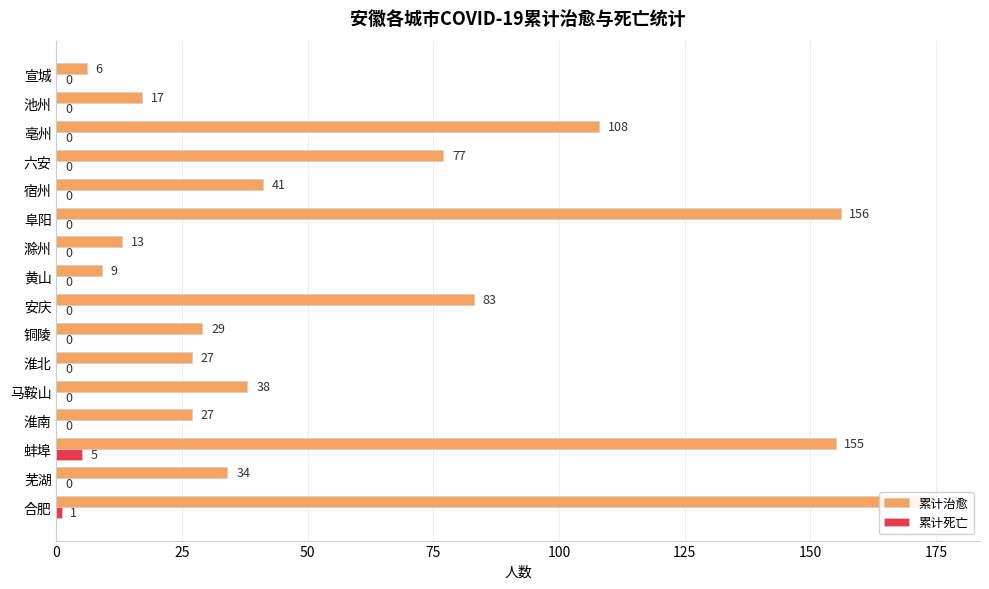

Reading left to right, list all the values displayed in this chart.

累计治愈: 175	34	155	27	38	27	29	83	9	13	156	41	77	108	17	6
累计死亡: 1	0	5	0	0	0	0	0	0	0	0	0	0	0	0	0